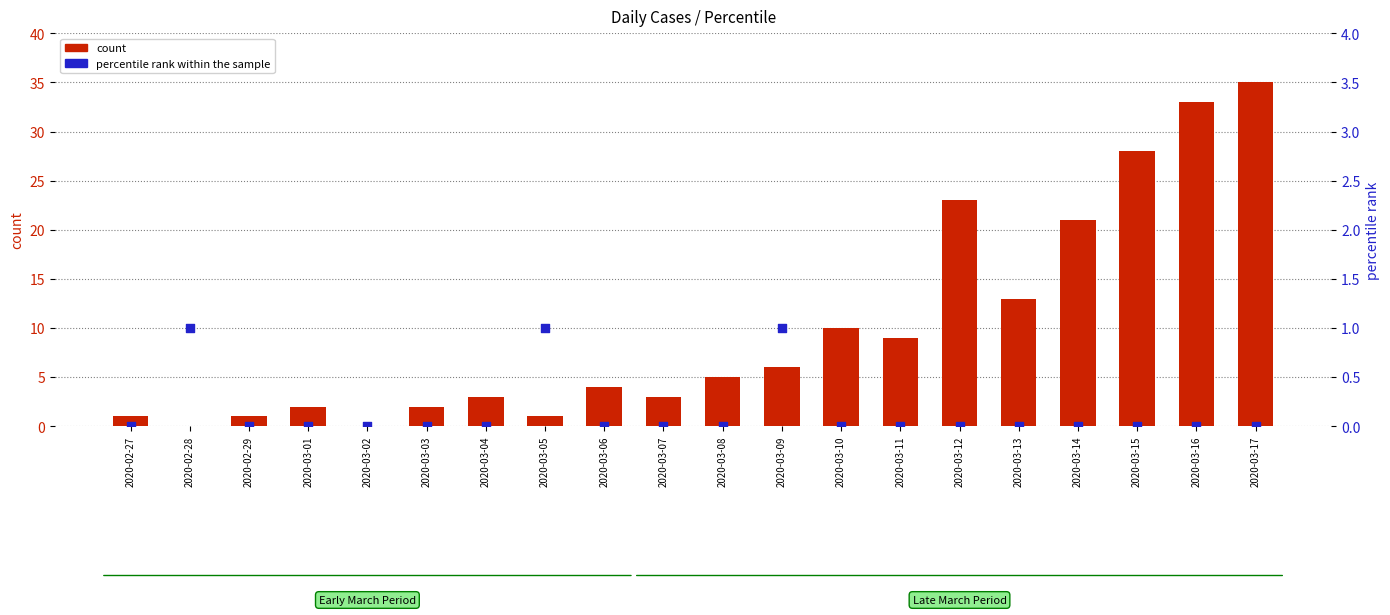

At which category is the sum across all series the highest?

2020-03-17